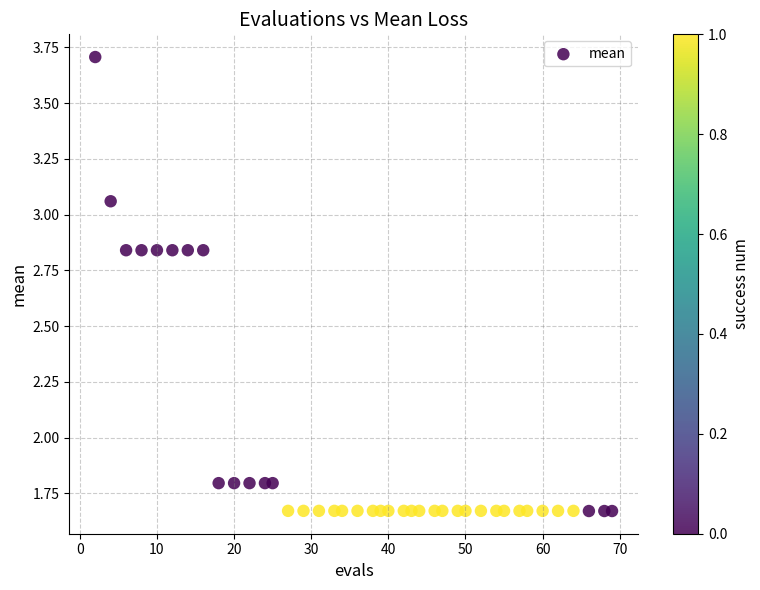

What is the range of X values (max minus min)?

67.0